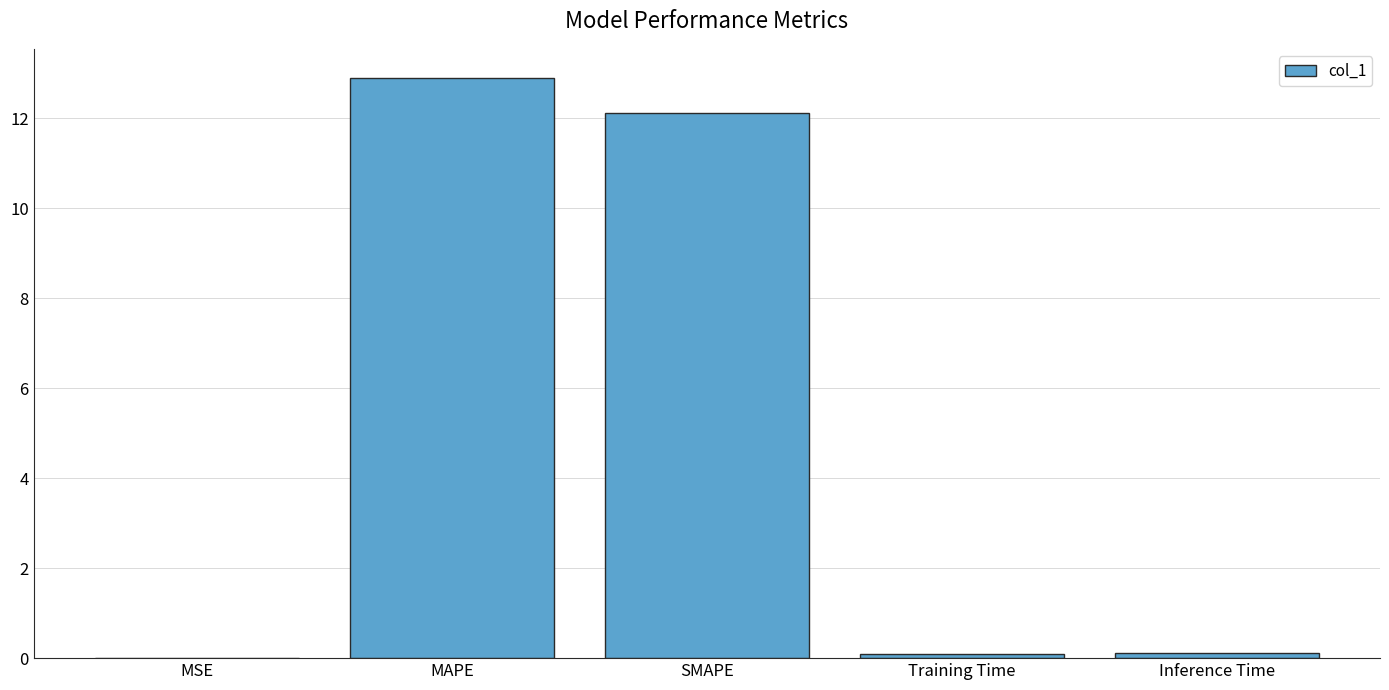

What is the sum of all values?

25.2